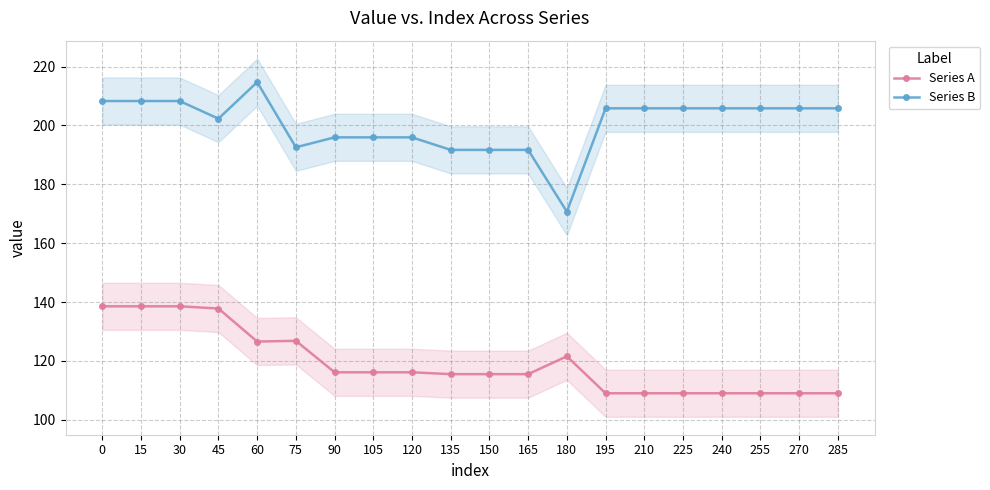

What are all the series names shown in the legend?

Series A, Series B